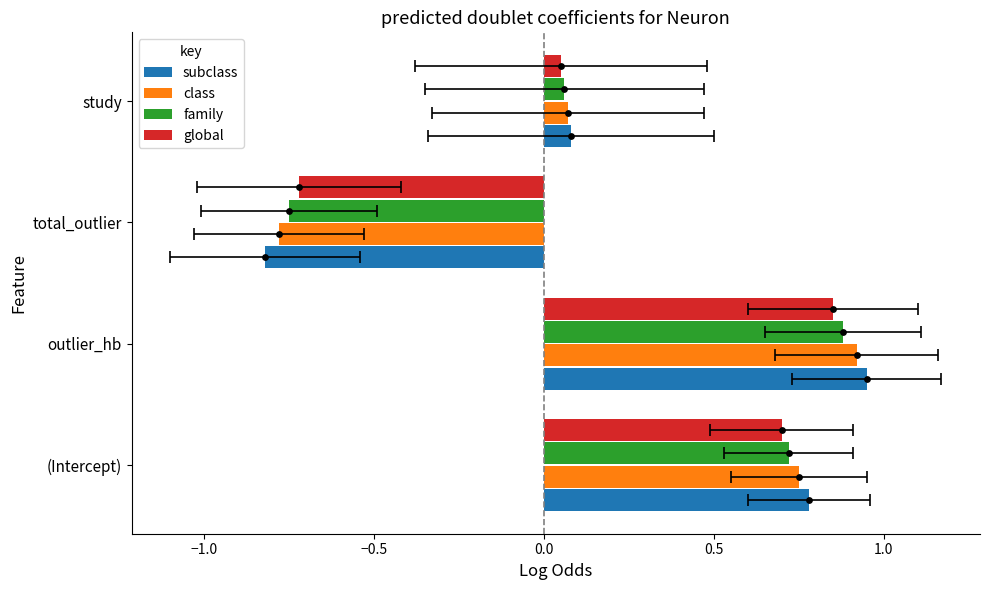

At how many categories does at least one series exceed 0?

3